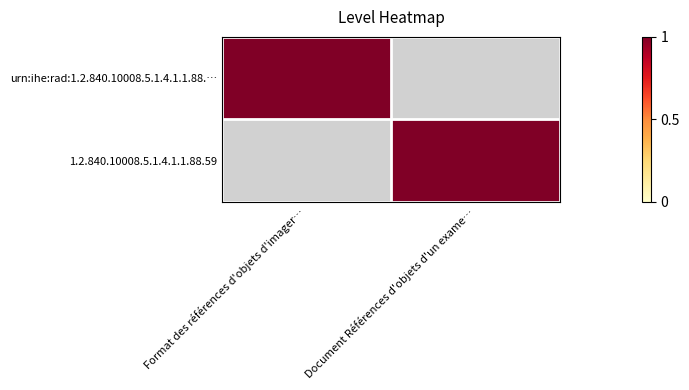

What is the total value across all series at Document Références d'objets d'un exame…?

1